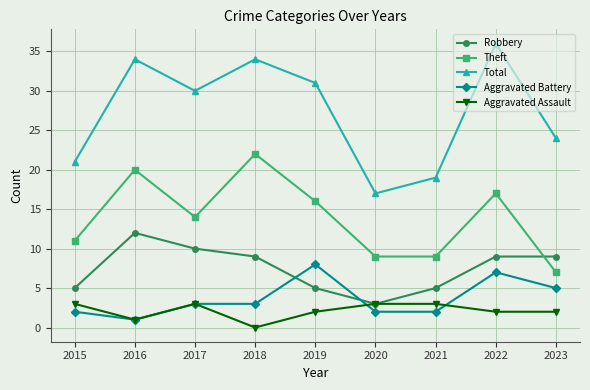

Count the number of categories in the chart.

9